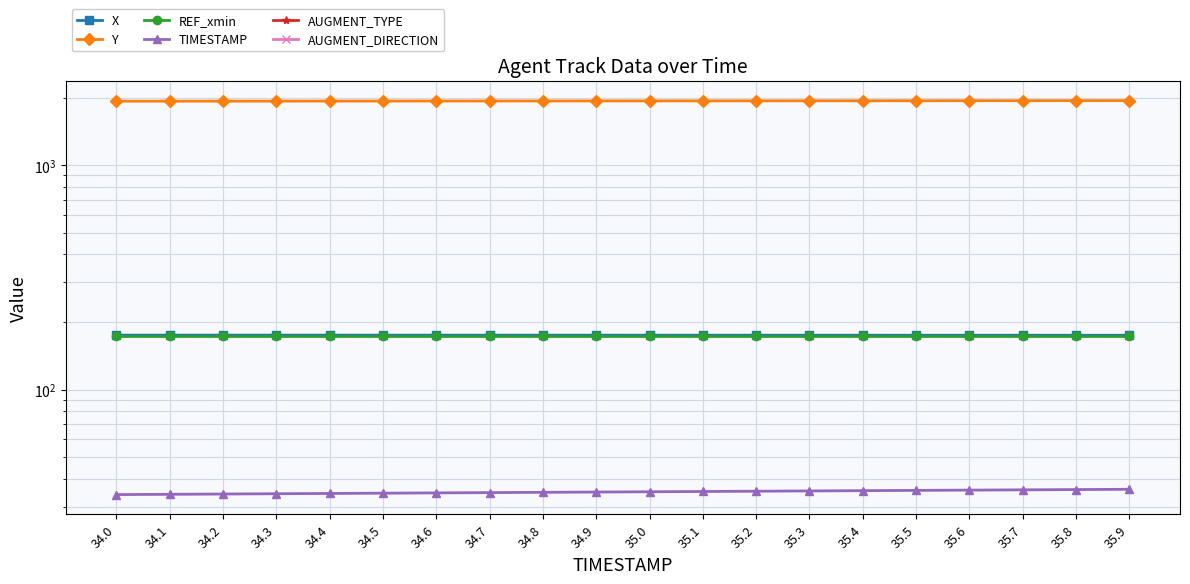

What is the label of the 1st point from the left?

34.0